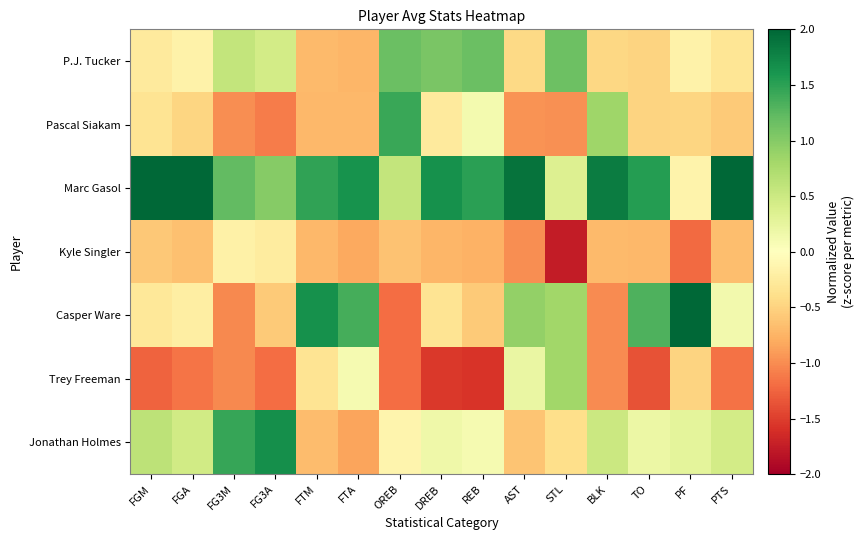

At which category does the chart reach its minimum across all series?

STL